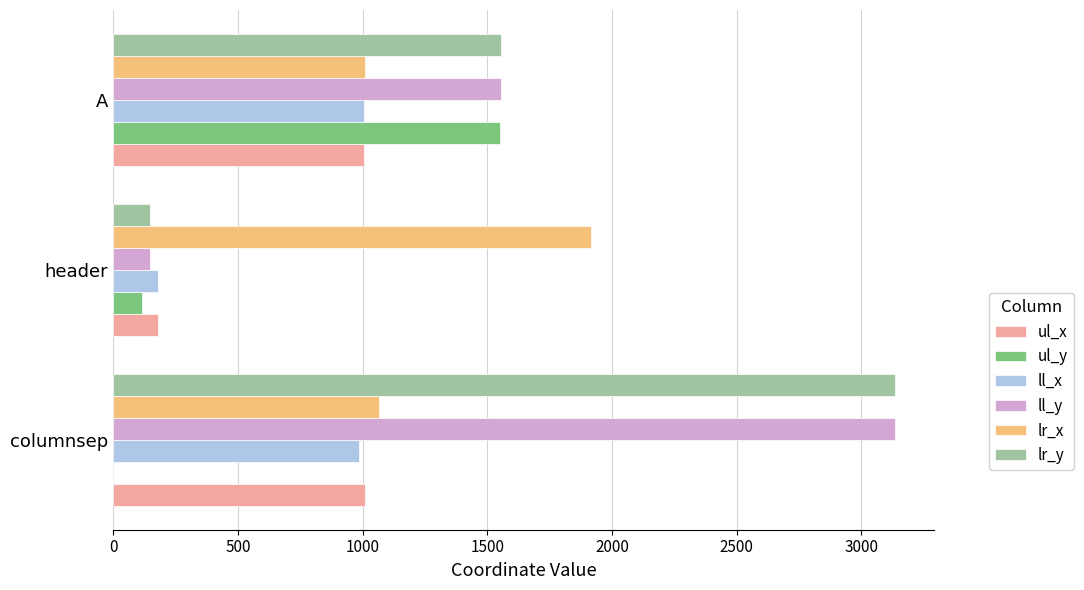

At which category is the sum across all series the highest?

columnsep